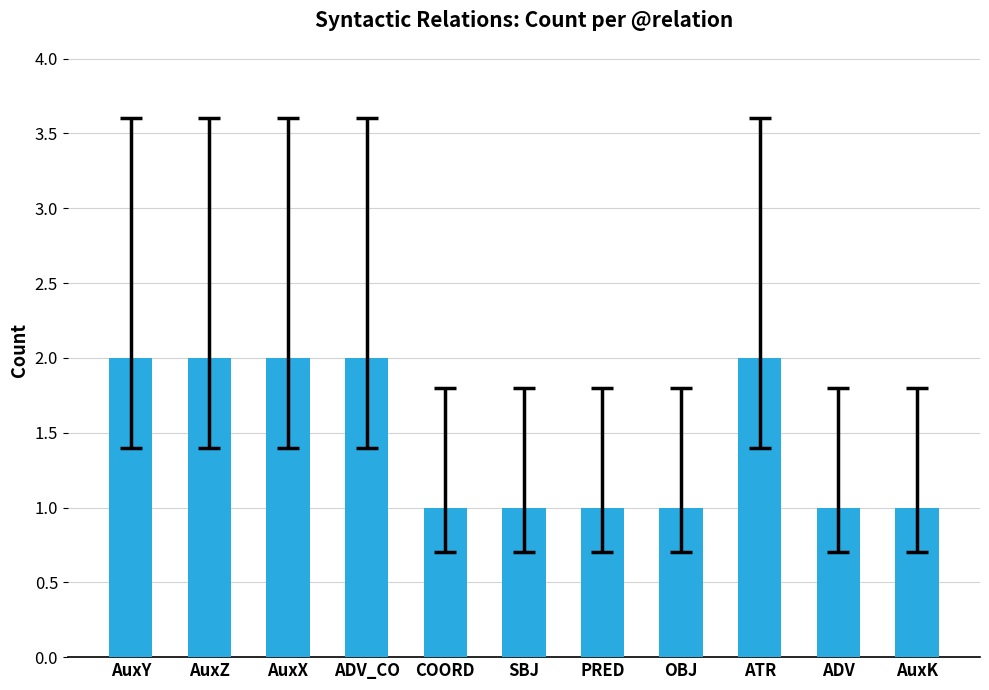

Reading left to right, list all the values displayed in this chart.

2	2	2	2	1	1	1	1	2	1	1